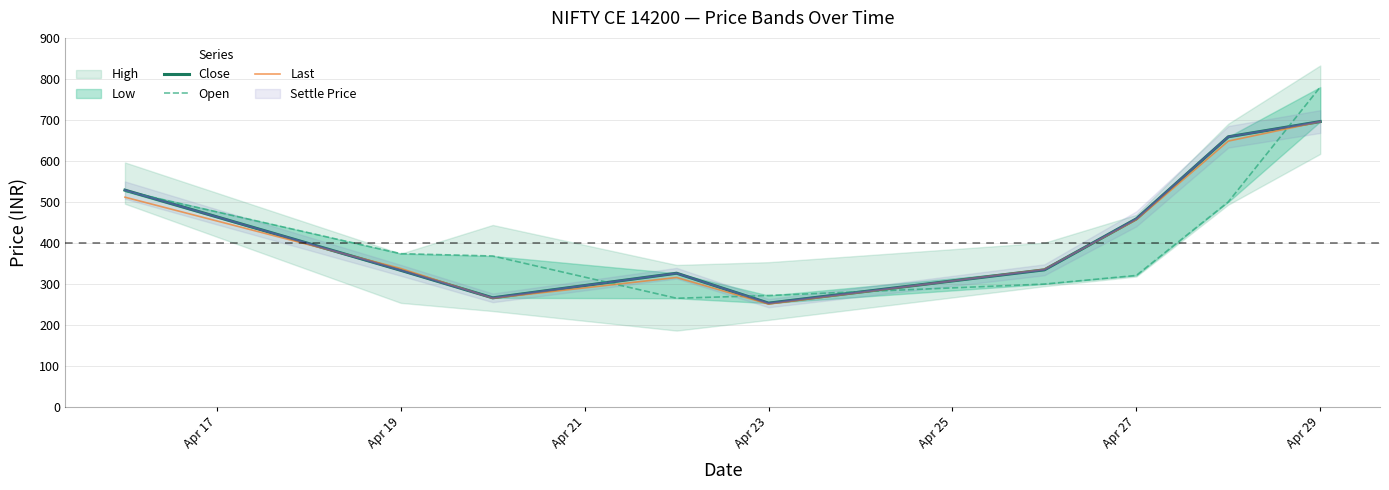

Where is Last nearest to the value 472?

Apr 27